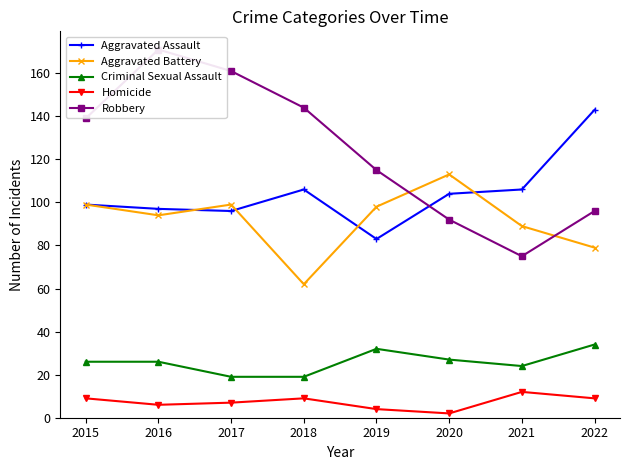

True or false: Homicide has more than 0 interior local peaks.

True